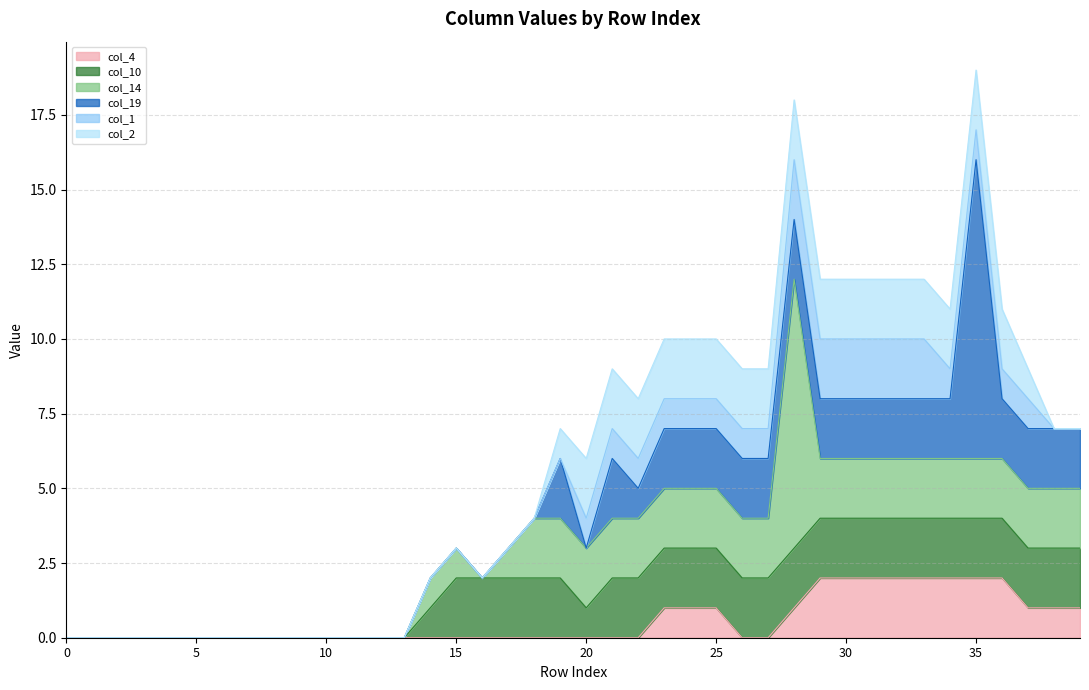

Where is the first local minimum for col_10?

20